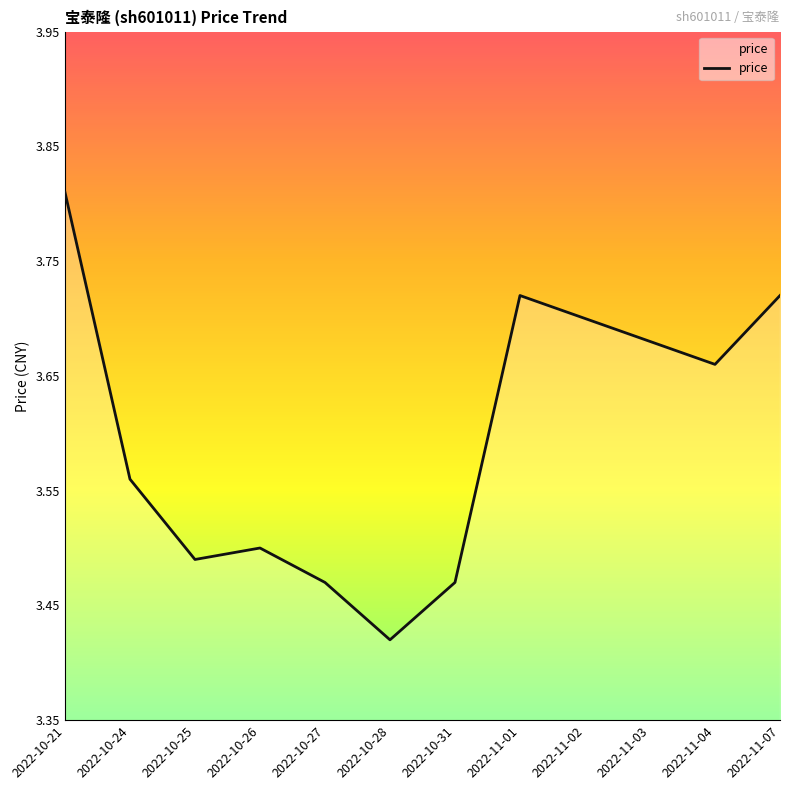

The chart shows a value of 3.7 at 2022-11-01. True or false?

True